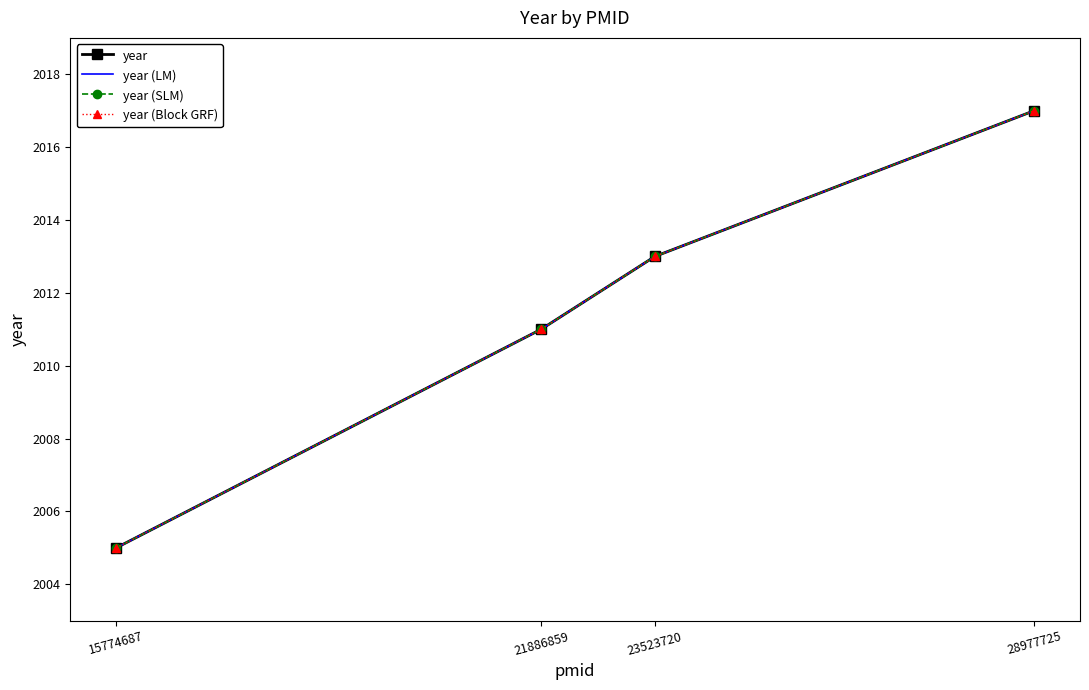

What is the average value of the year (LM) series?

2012